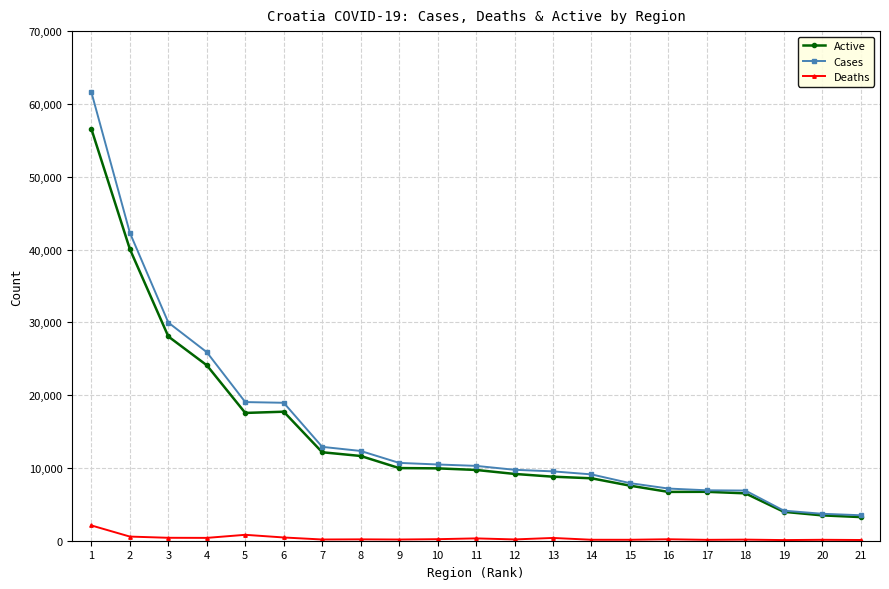

Which series has the largest total across all categories?

Cases